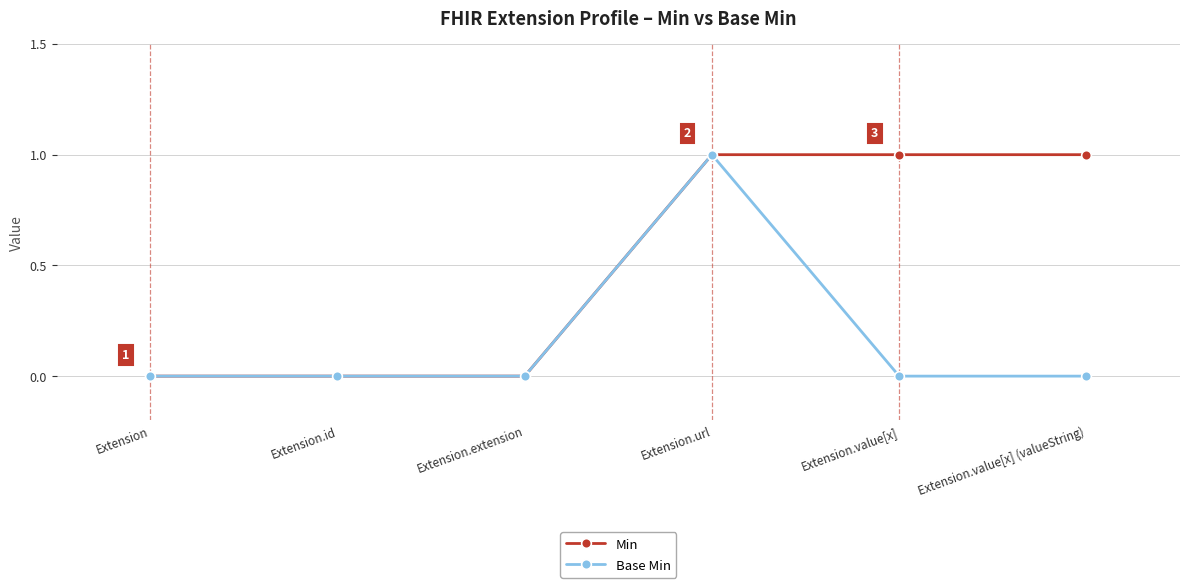

What is the greatest value displayed?

1